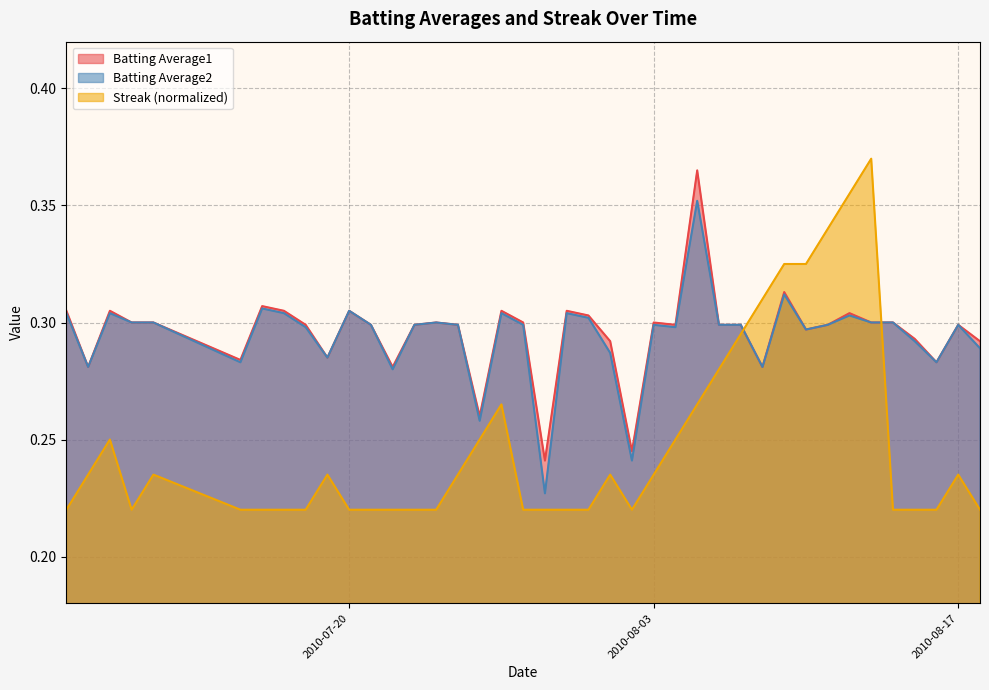

What is the sum of all Batting Average1 values?

11.8